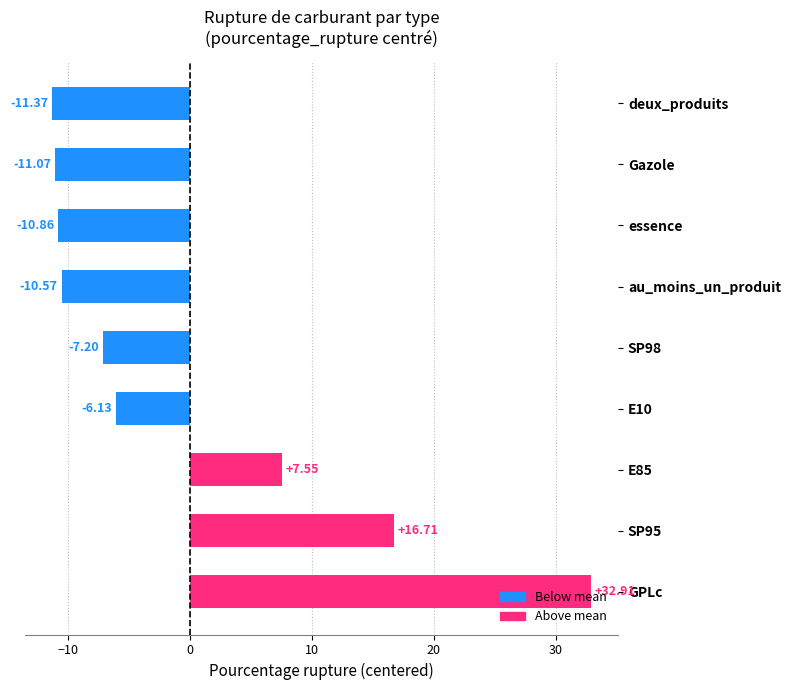

What is the maximum value shown in the chart?

32.9